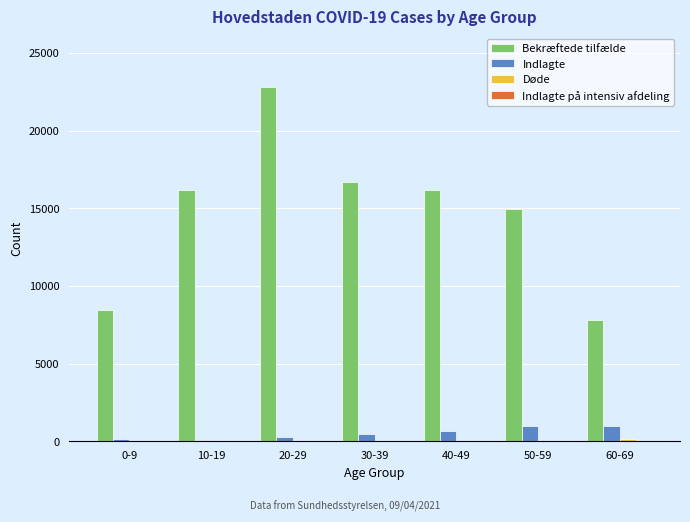

What is the total value across all series at 60-69?

8945